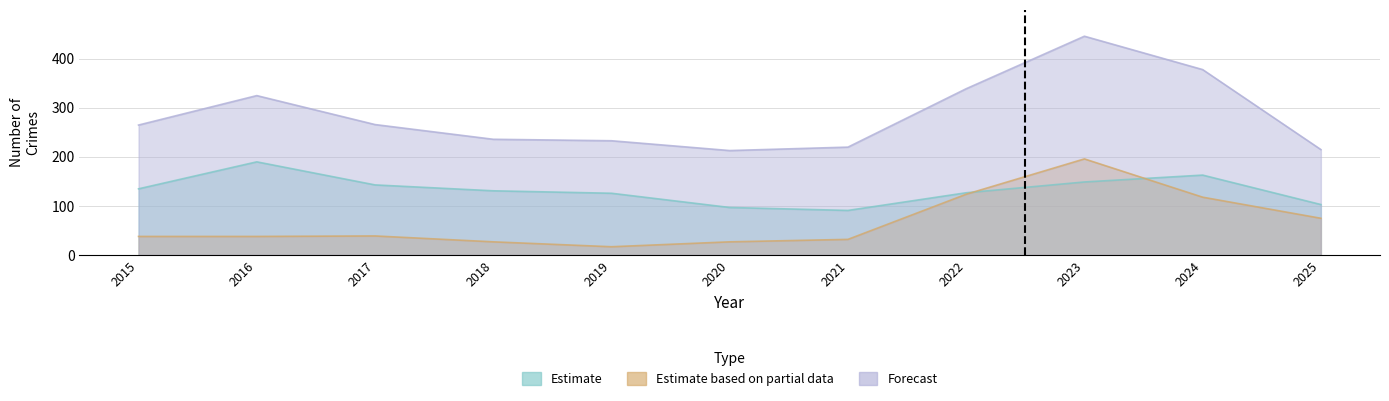

Where is the first local maximum for Motor Vehicle Theft?

2017